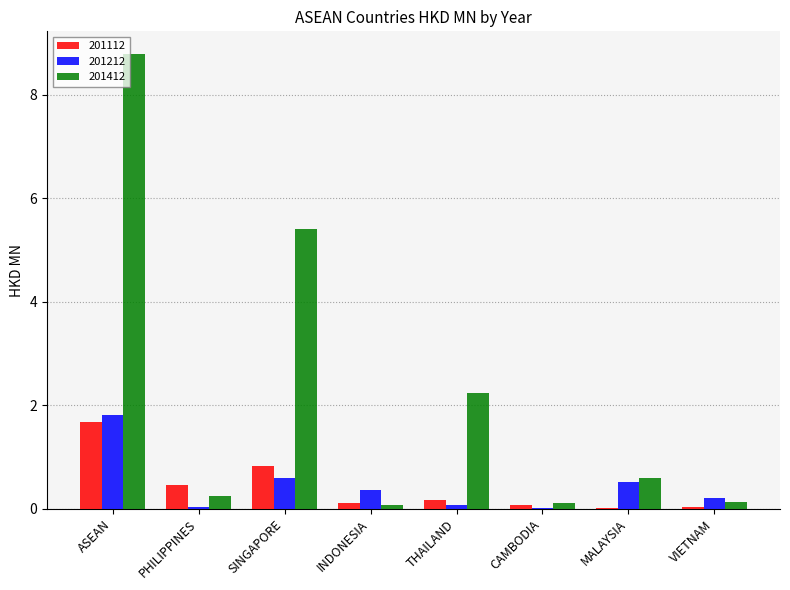

At which category is the sum across all series the highest?

ASEAN